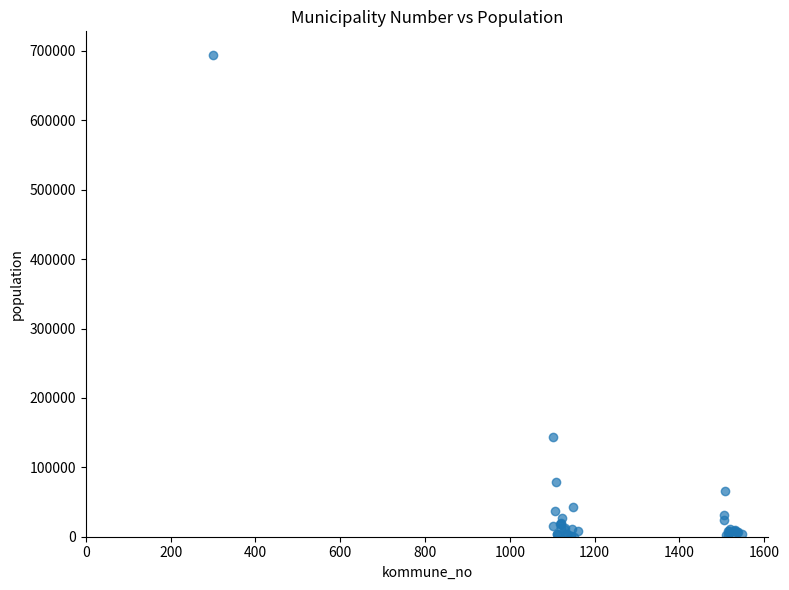

What Y value in the scatter plot is closest to 346846?

143574